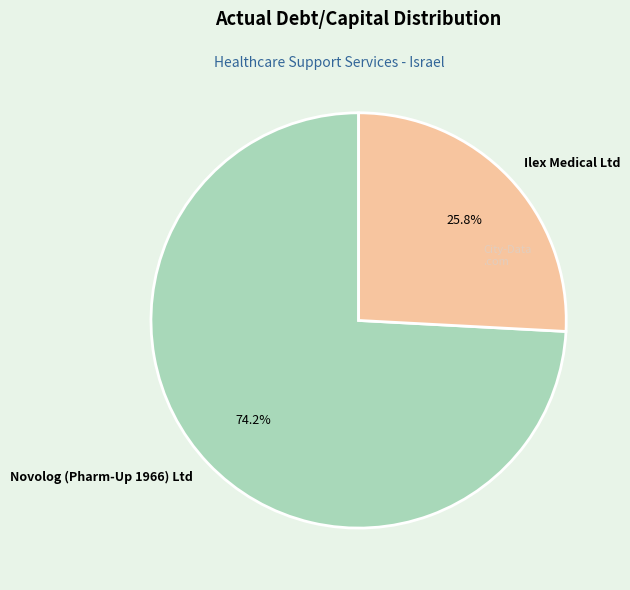

Combined, what portion of the pie is Ilex Medical Ltd and Novolog (Pharm-Up 1966) Ltd?

100.0%